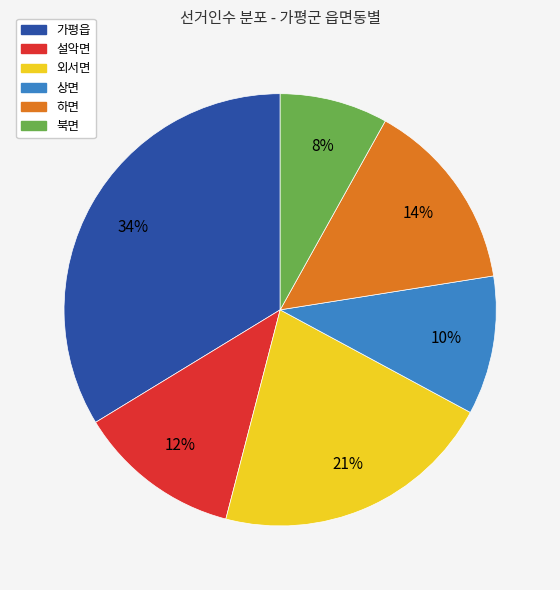

Does 외서면 represent more than half of the total?

No